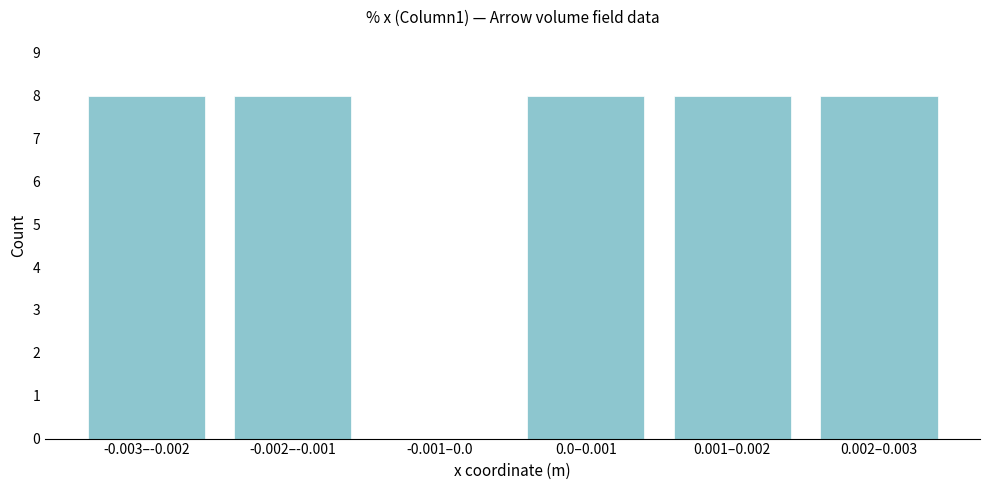

Reading left to right, list all the values displayed in this chart.

-0.003–-0.002=8	-0.002–-0.001=8	-0.001–0.0=0	0.0–0.001=8	0.001–0.002=8	0.002–0.003=8